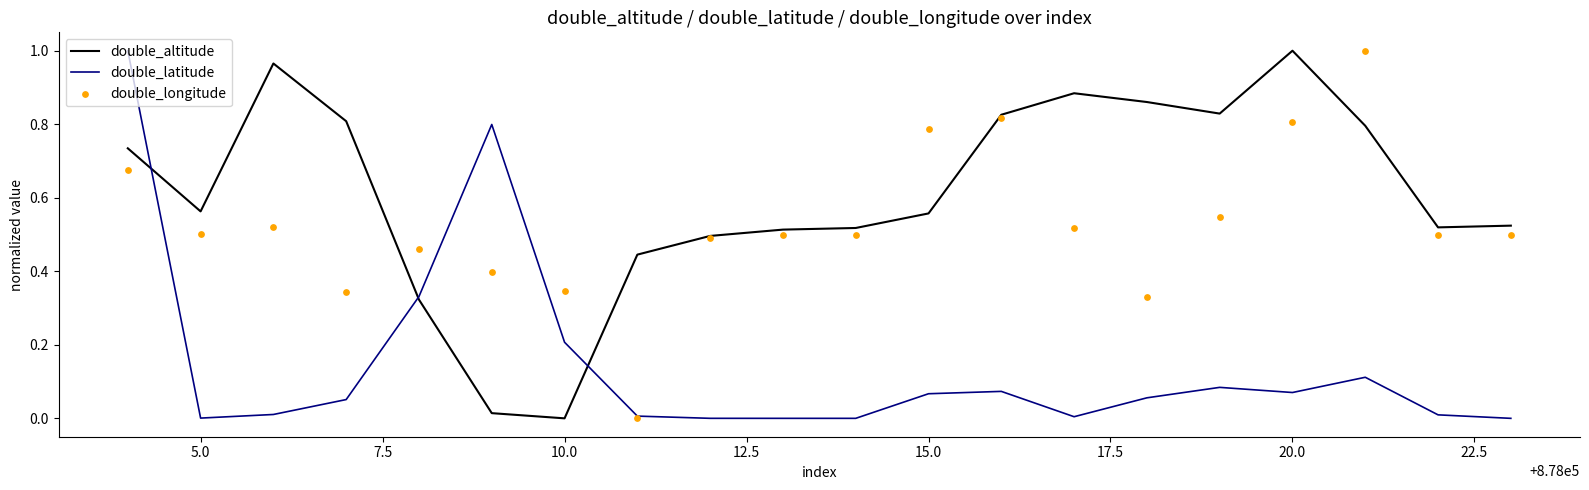

Which category has the highest value in the double_altitude series?

20.0